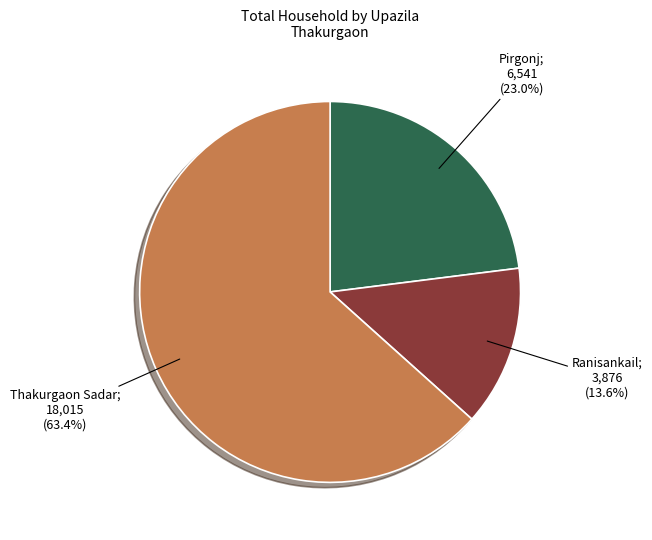

Is there any slice that represents more than half of the pie?

Yes